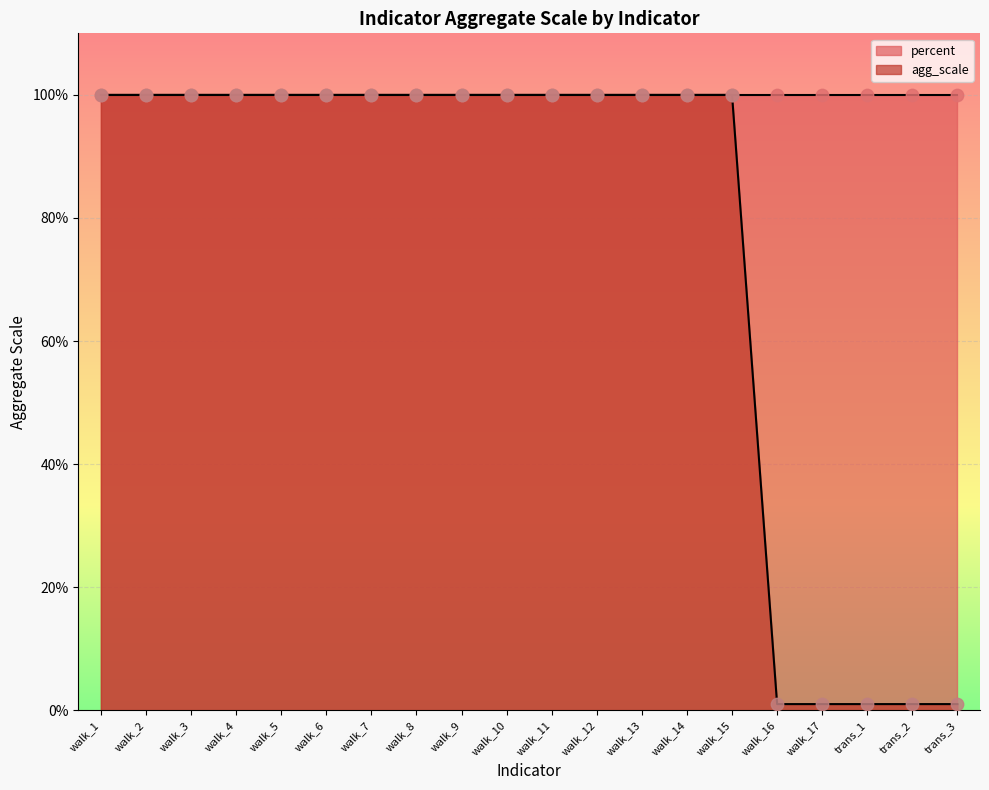

Which has a higher value, walk_16 or trans_2?

walk_16